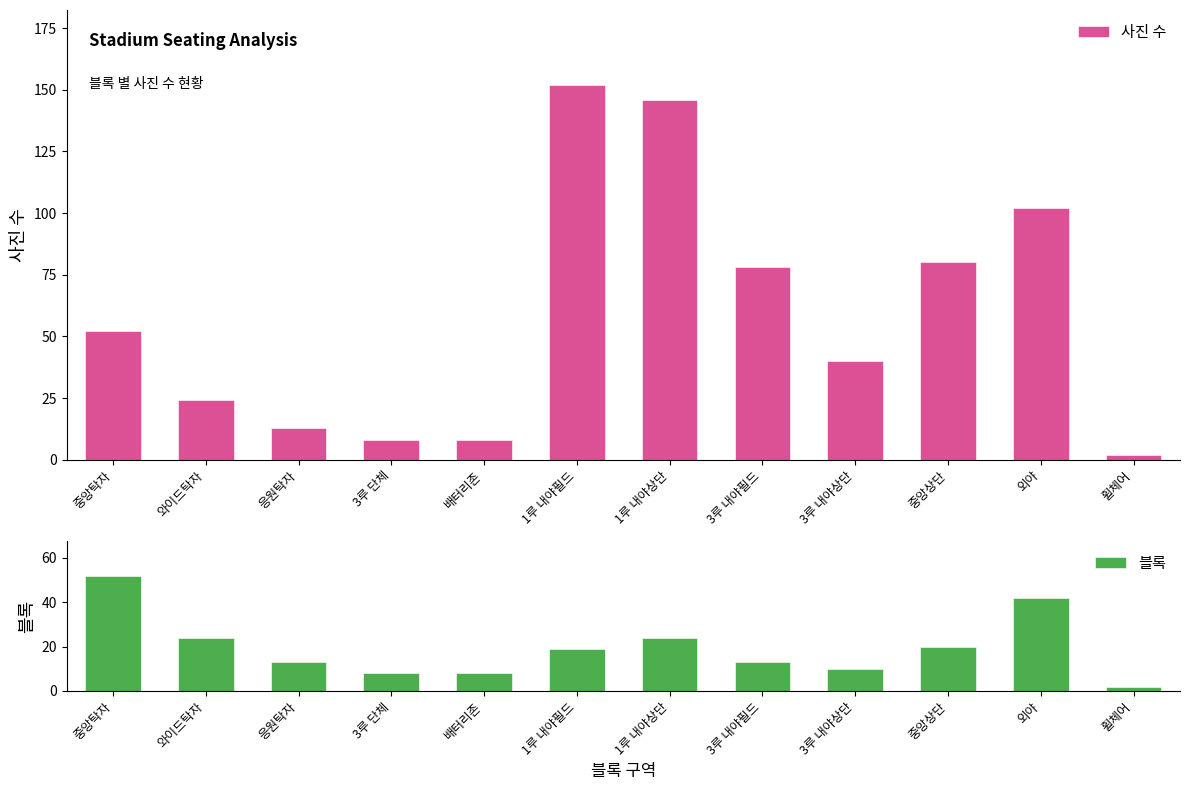

How many data points does each series have?

12